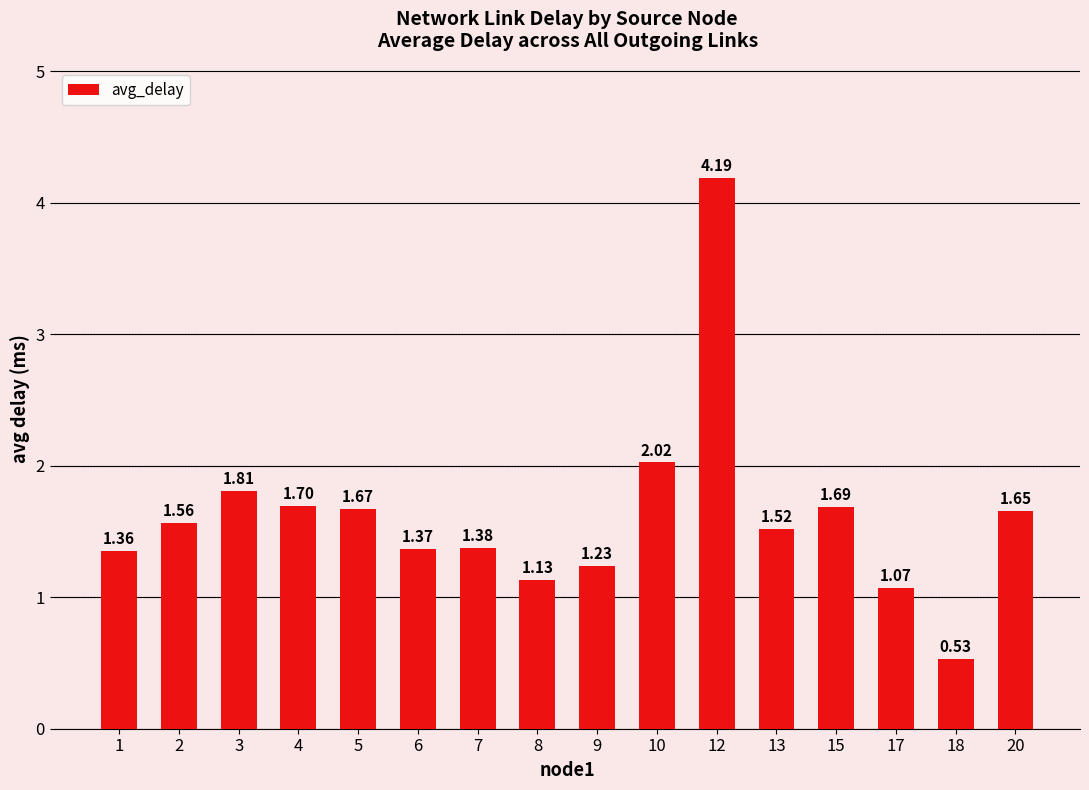

How many bars are there in total?

16